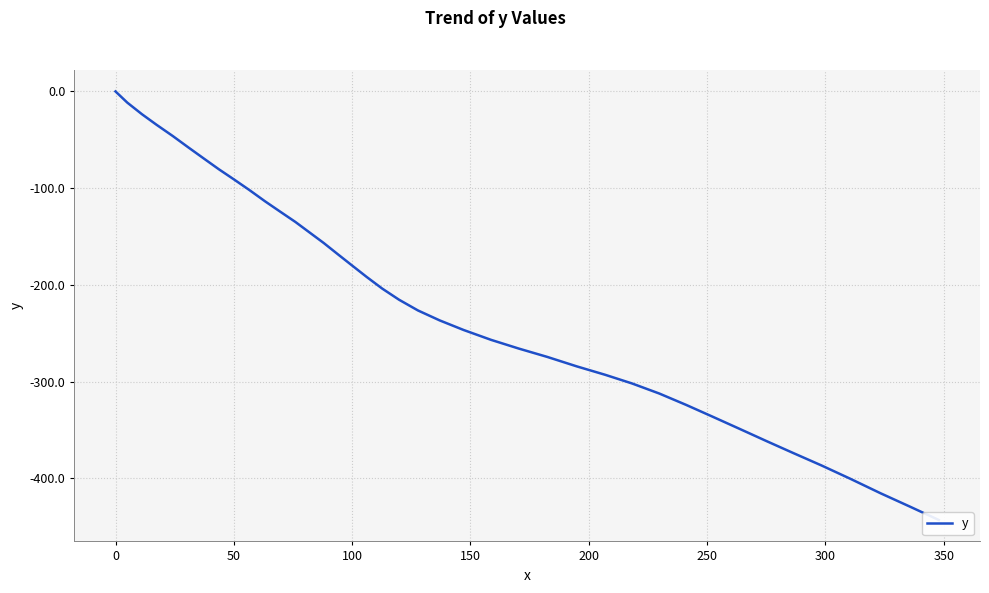

How many negative values are there?

39